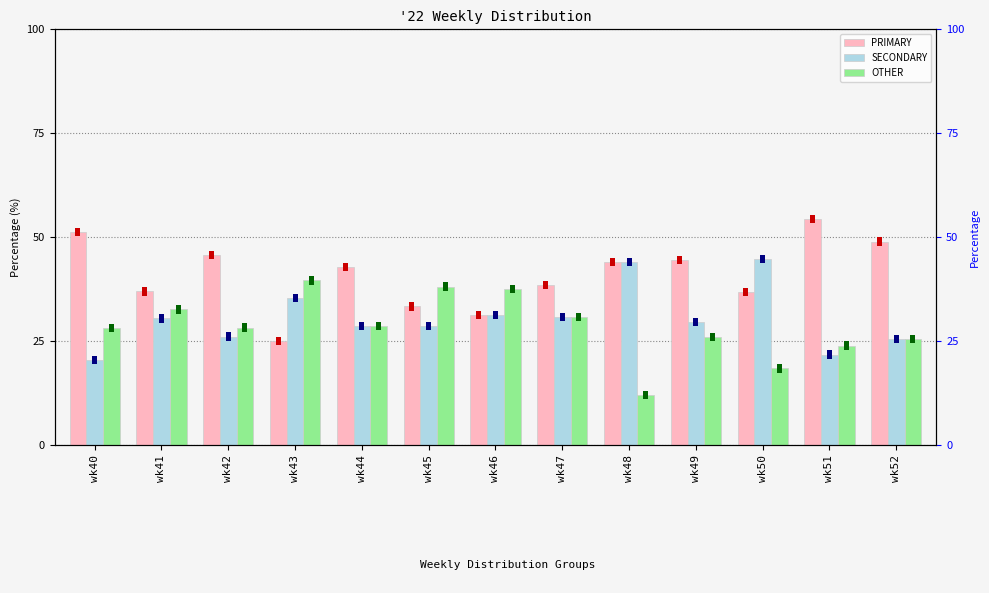

What is the value of the PRIMARY bar at the 5th from the left?

42.9